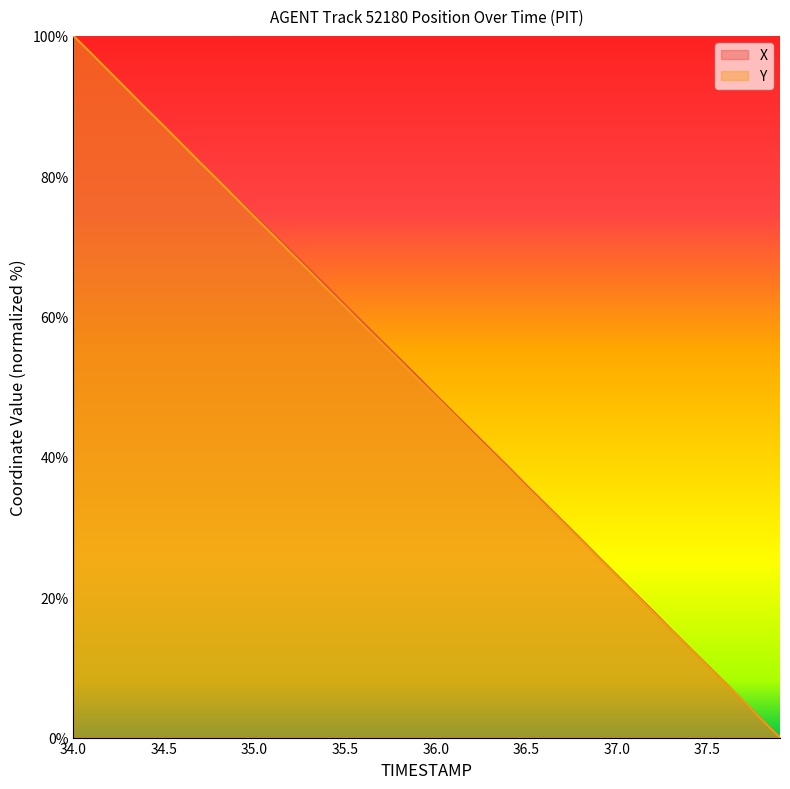

True or false: X has more than 1 interior local peaks.

False